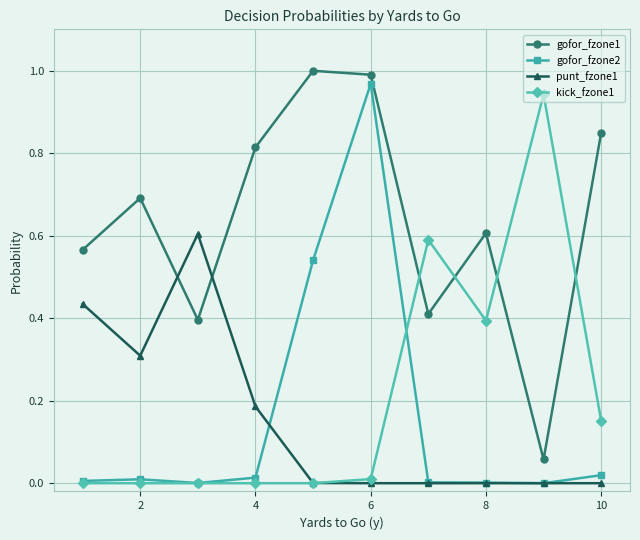

How many lines are shown in the chart?

4